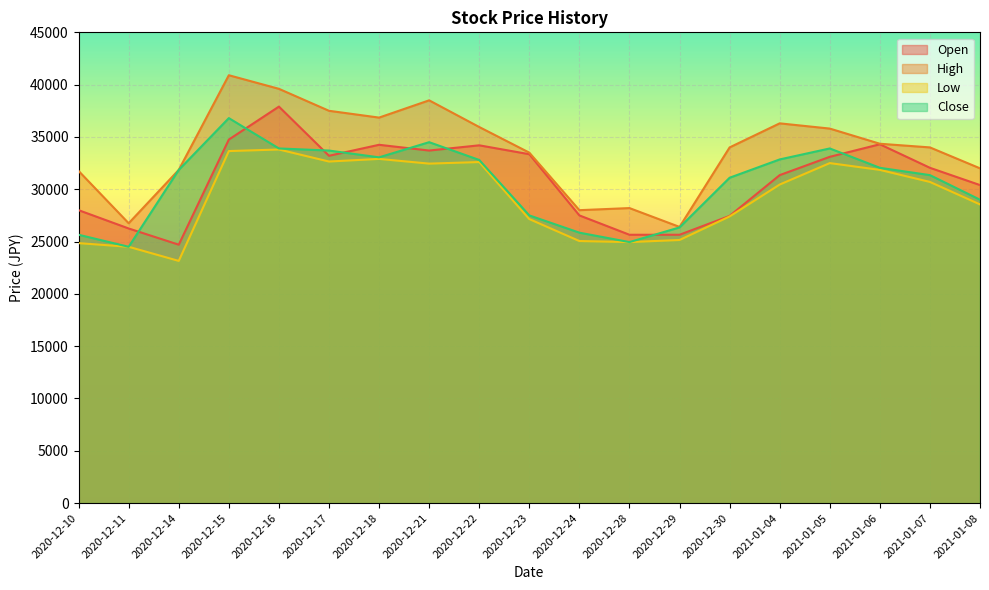

What is the label of the 3rd point from the right?

2021-01-06